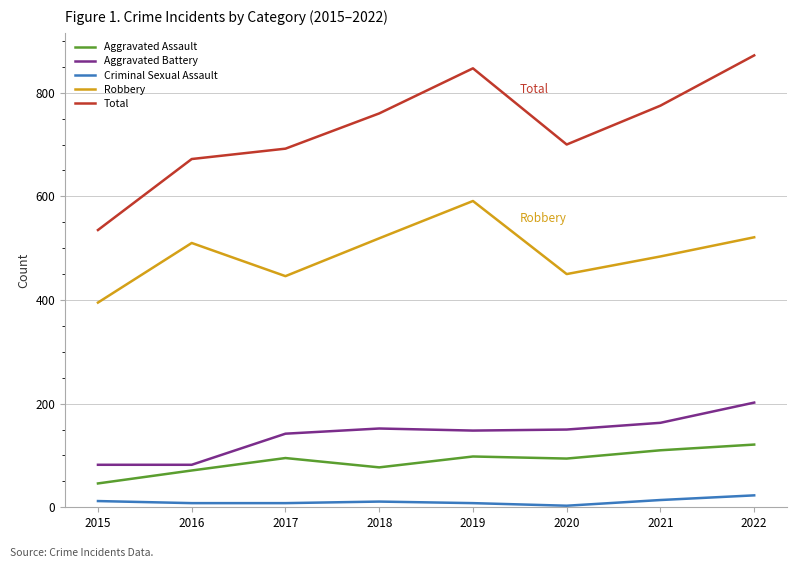

What value does the Criminal Sexual Assault series have at 2015?

12